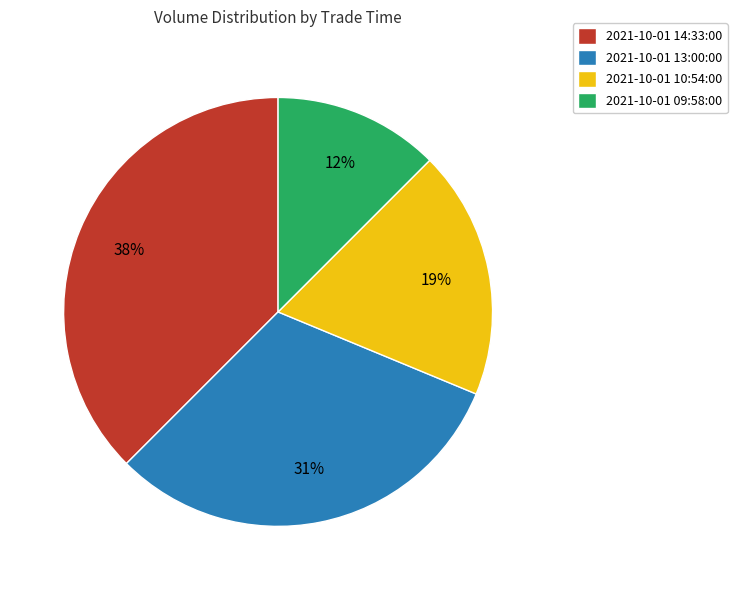

To the nearest percent, what portion does 2021-10-01 10:54:00 represent?

19%